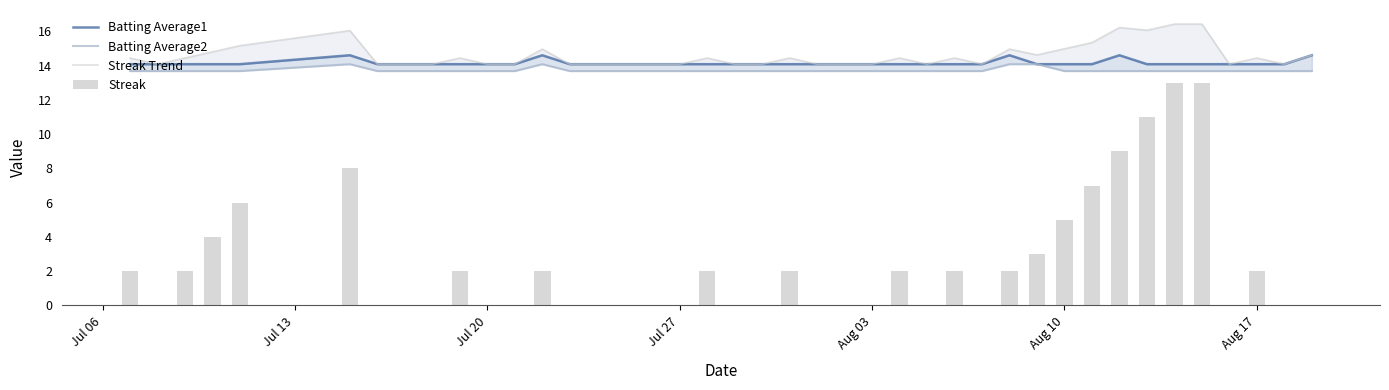

The Batting Average1 series shows 24.7 at Jul 27. True or false?

False